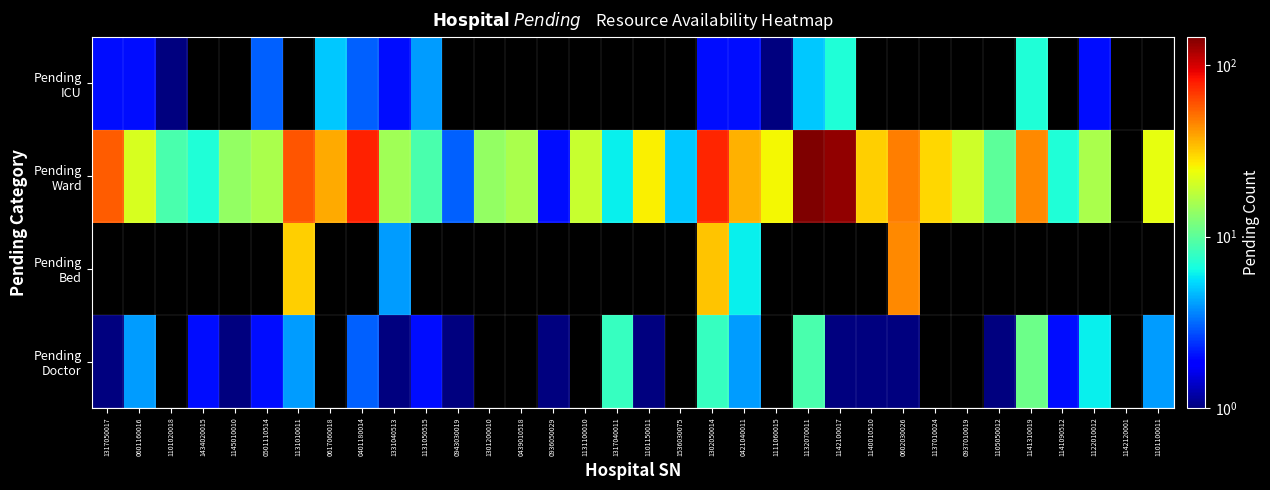

Count the number of data series in this chart.

4